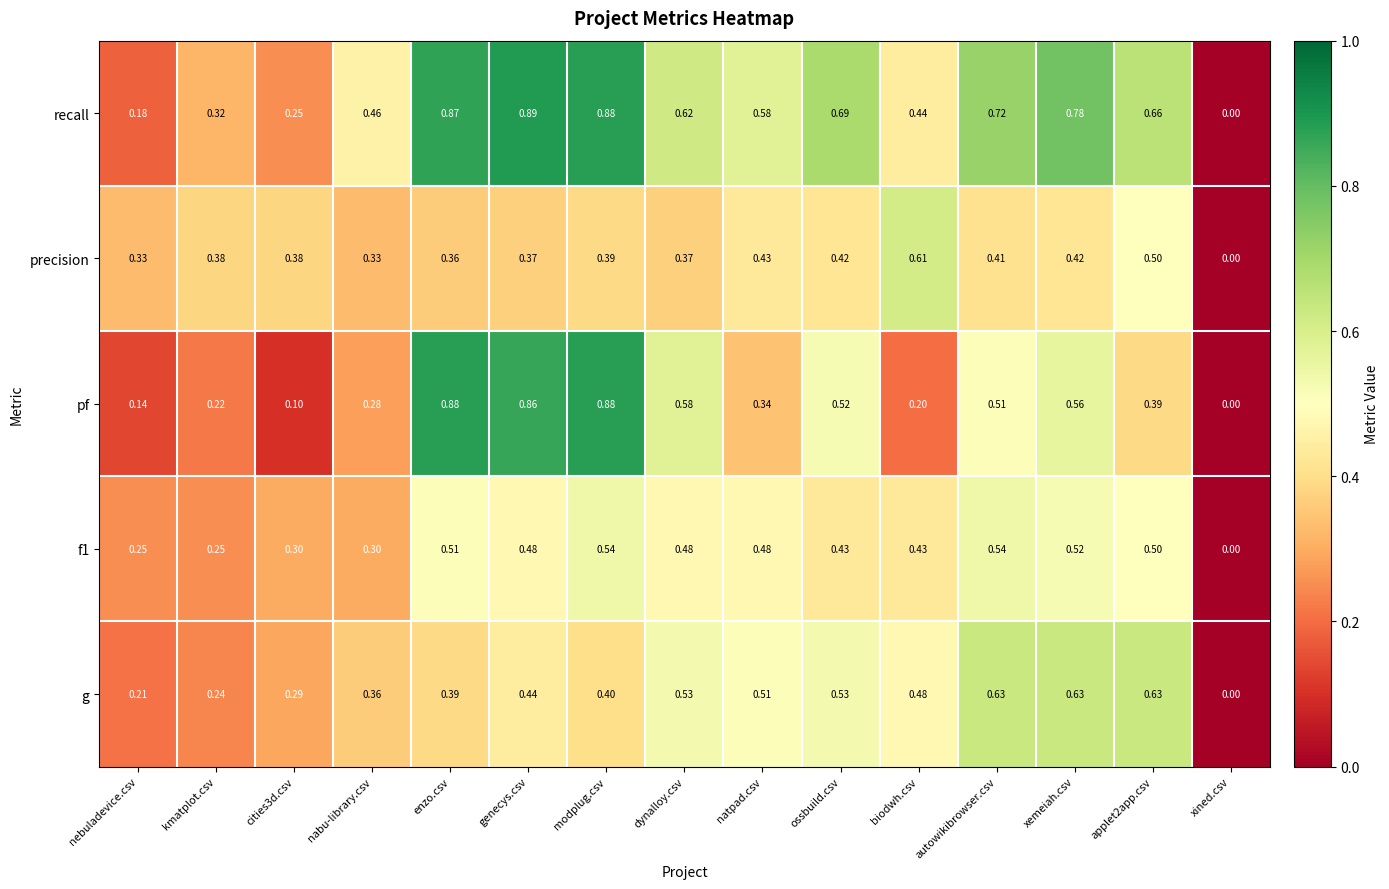

At which category is the sum across all series the highest?

modplug.csv